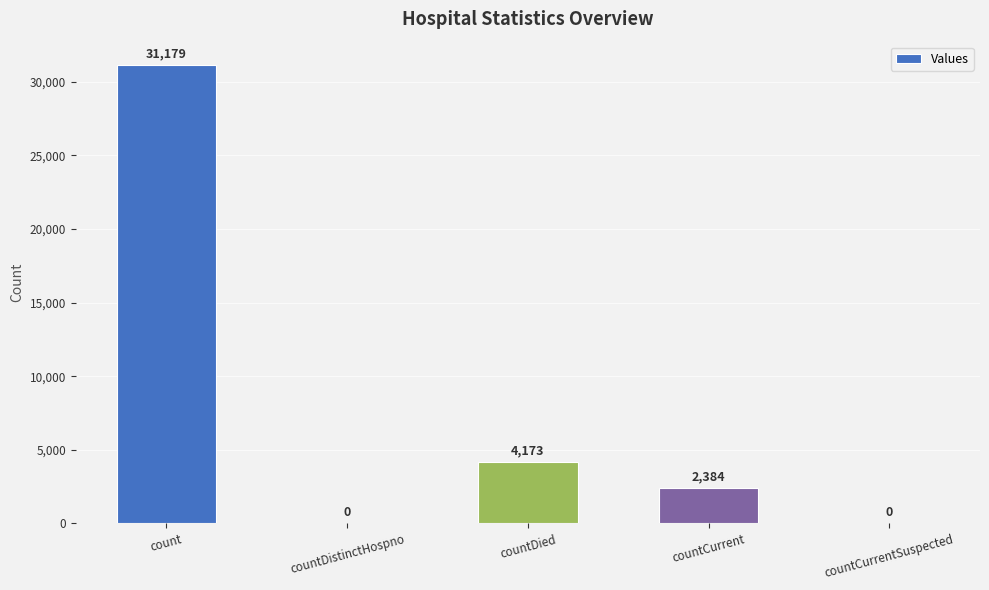

Which has a higher value, countDistinctHospno or count?

count